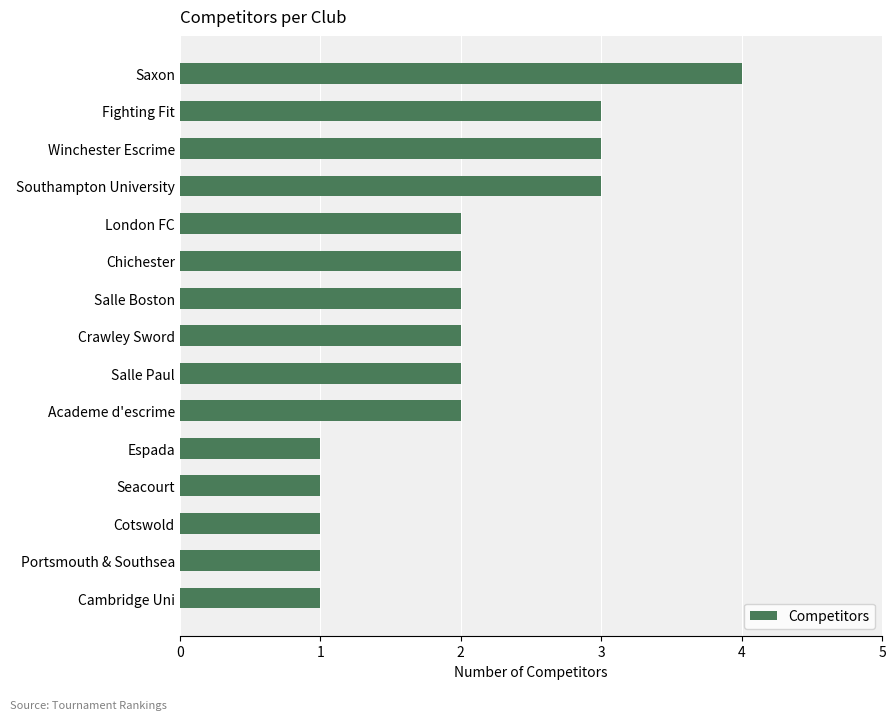

What is the value of the 13th bar from the top?

1